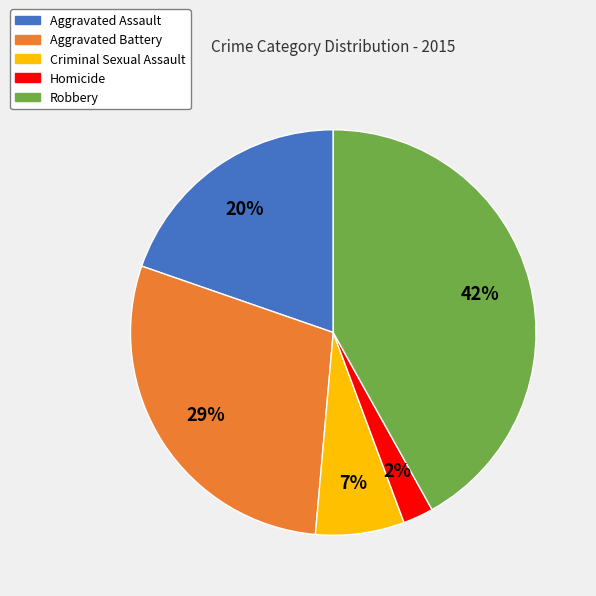

Is there a majority slice in this chart?

No